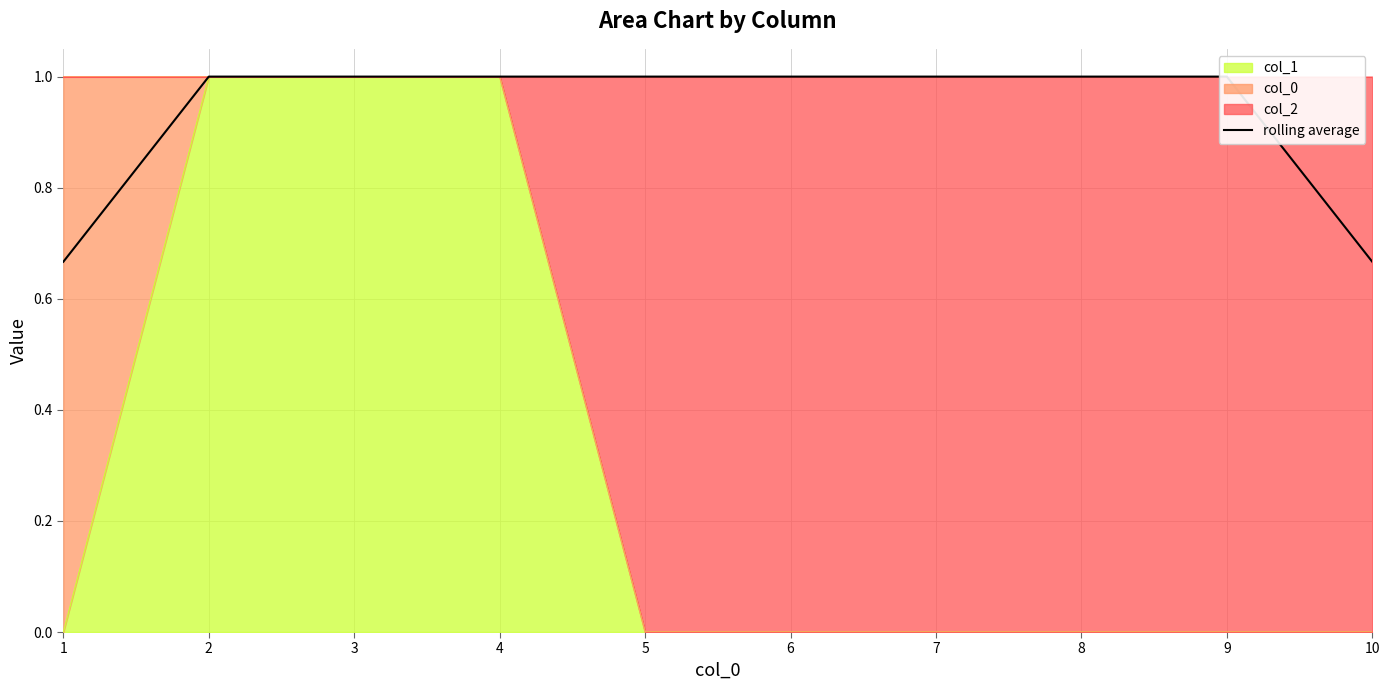

The value at 5 is 1.0. True or false?

True